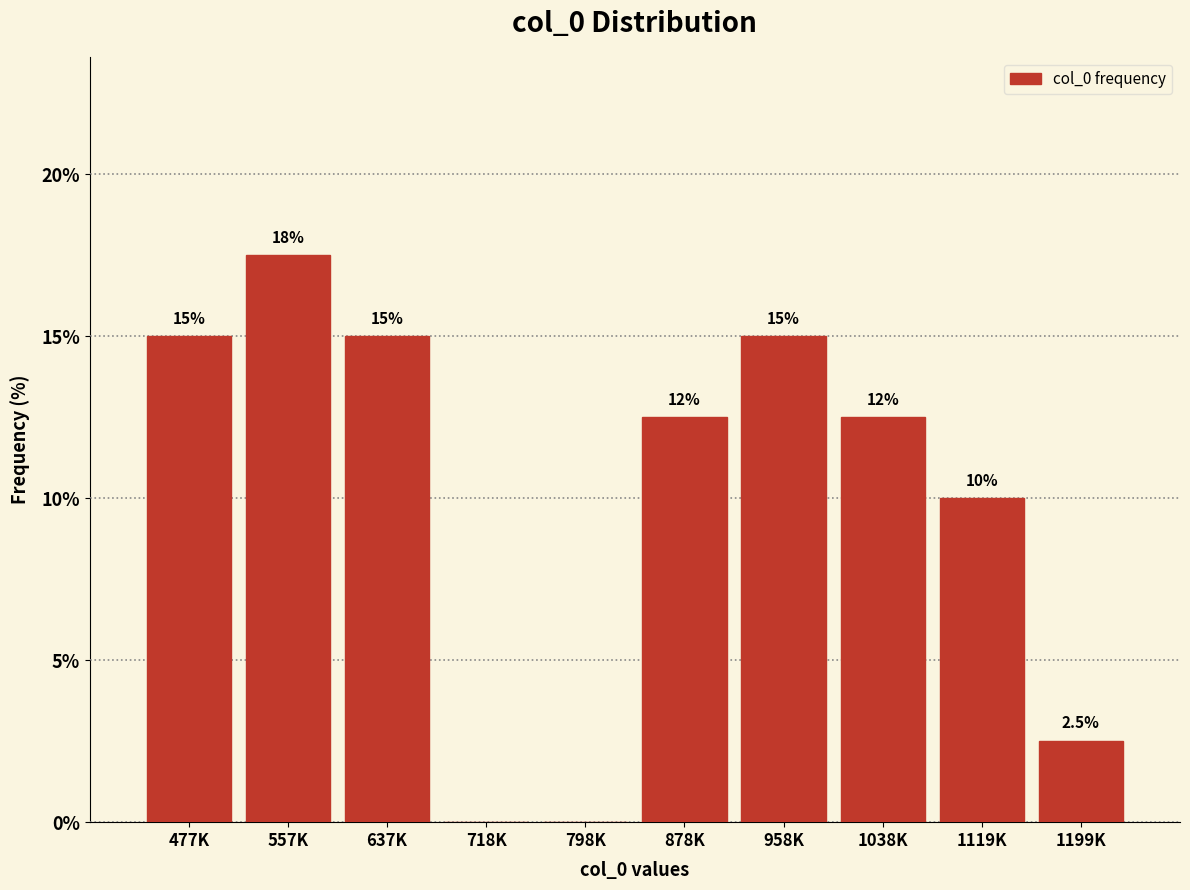

Reading right to left, transcribe all the data shown in this chart.

1199K=2.5	1119K=10.0	1038K=12.5	958K=15.0	878K=12.5	798K=0.0	718K=0.0	637K=15.0	557K=17.5	477K=15.0